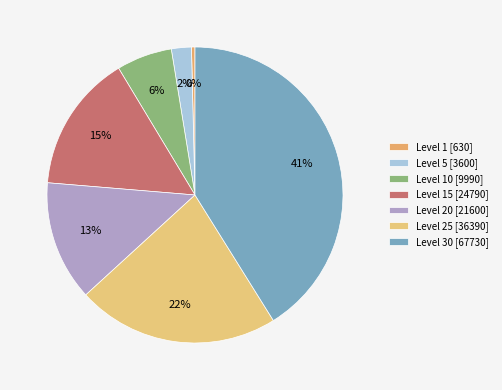

To the nearest percent, what is the difference between the largest and smallest slice percentages?

41%